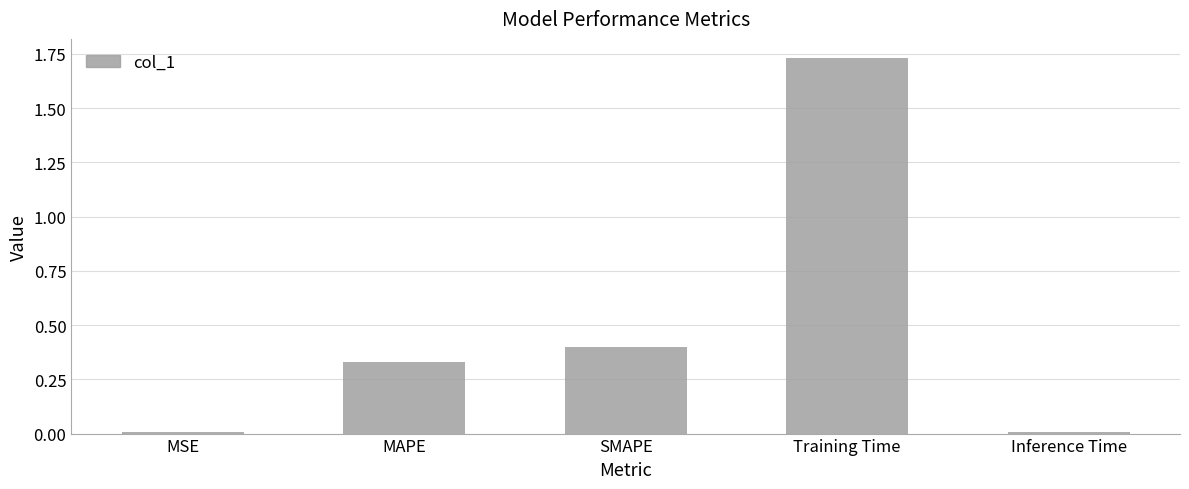

The value at SMAPE is 0.1. True or false?

False